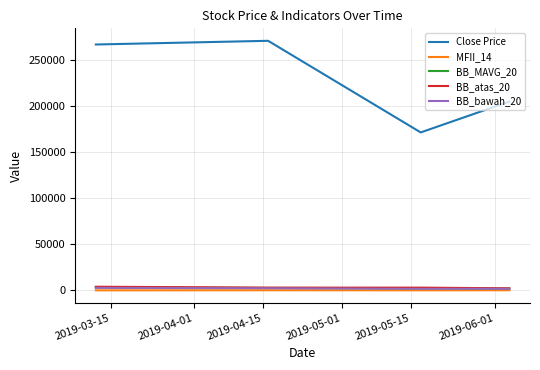

Which series has the largest range (max minus min)?

Close Price